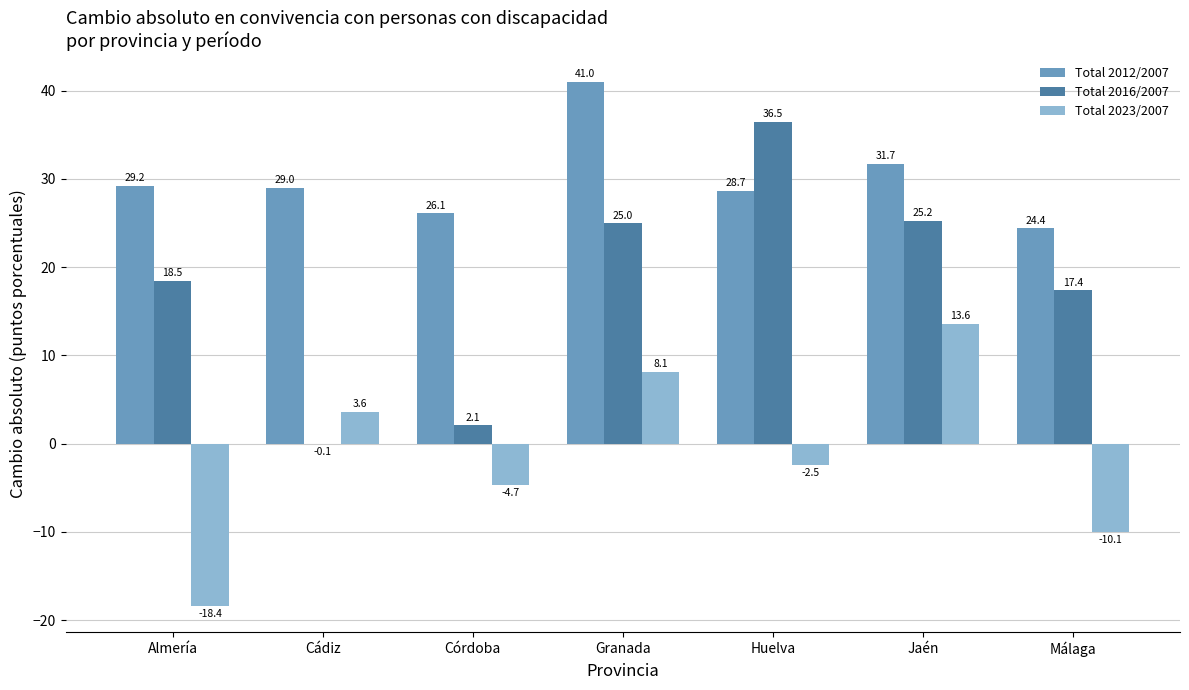

True or false: Total 2016/2007 has a value of 18.5 at Almería.

True